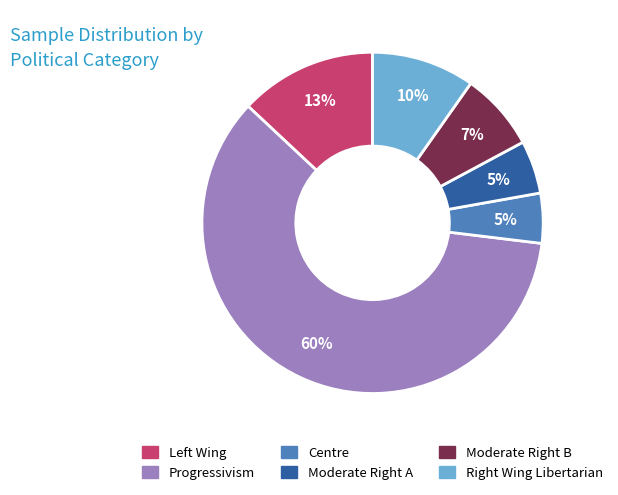

Which category has the biggest portion of the pie?

Progressivism